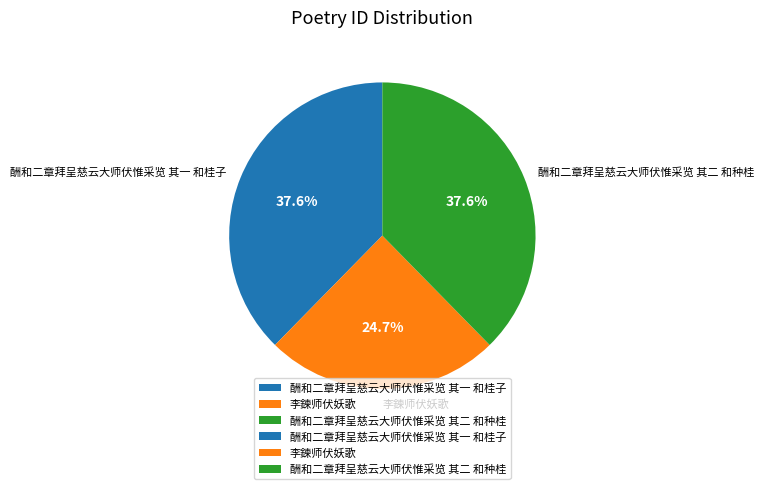

What percentage do 李鍊师伏妖歌 and 酬和二章拜呈慈云大师伏惟采览 其一 和桂子 together represent?

62.4%